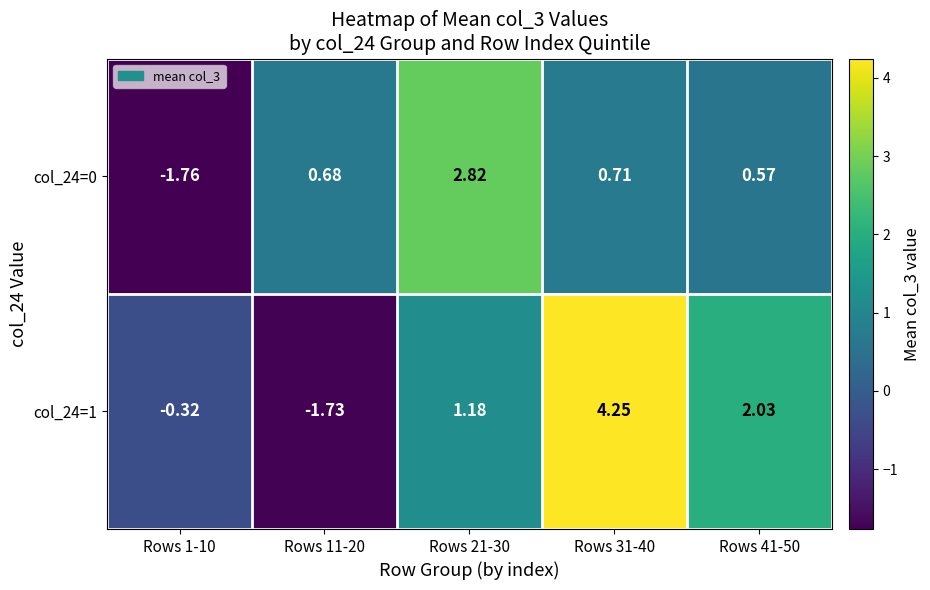

Is the value of col_24=1 at Rows 1-10 greater than the value of col_24=0 at Rows 31-40?

No